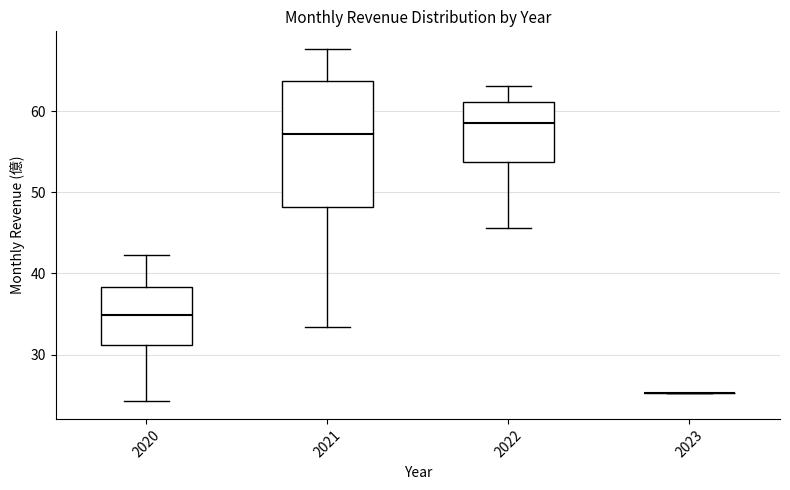

Reading left to right, read every box against the y-axis: the position of its median line, the range the box covers, and the ends of its whiskers. The values are not printed on the chart, so give them approximately, as read against the axis.

2020: median 35, box 31 to 38, whiskers 24 to 42
2021: median 57, box 48 to 64, whiskers 33 to 68
2022: median 59, box 54 to 61, whiskers 46 to 63
2023: box collapsed to a line at 25, whiskers 25 to 25